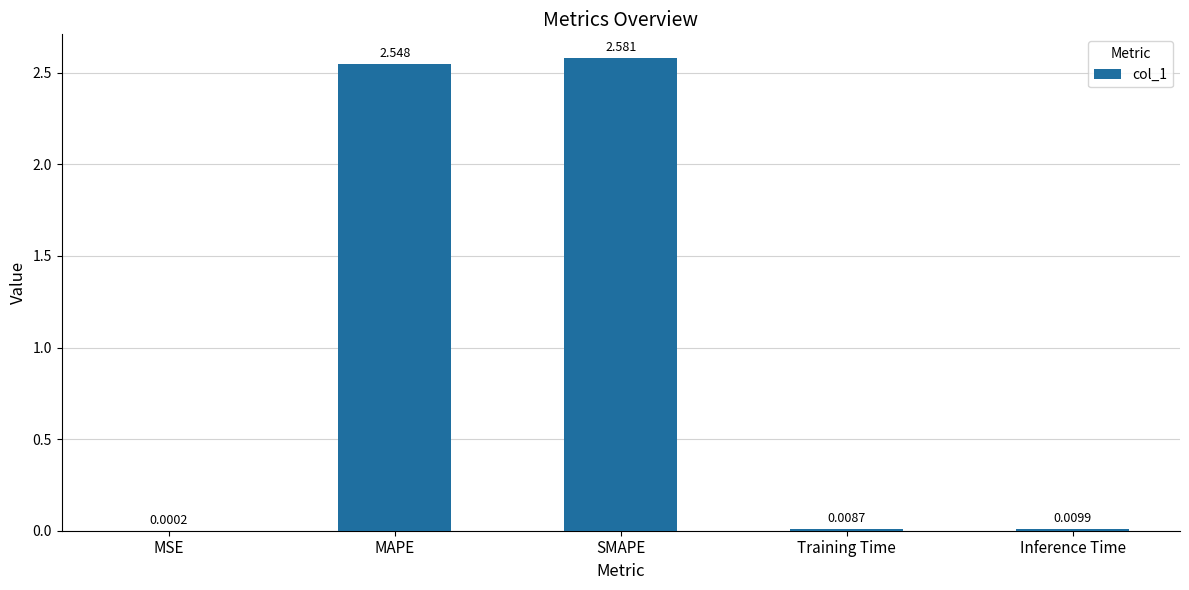

At which category does the chart reach its peak across all series?

SMAPE